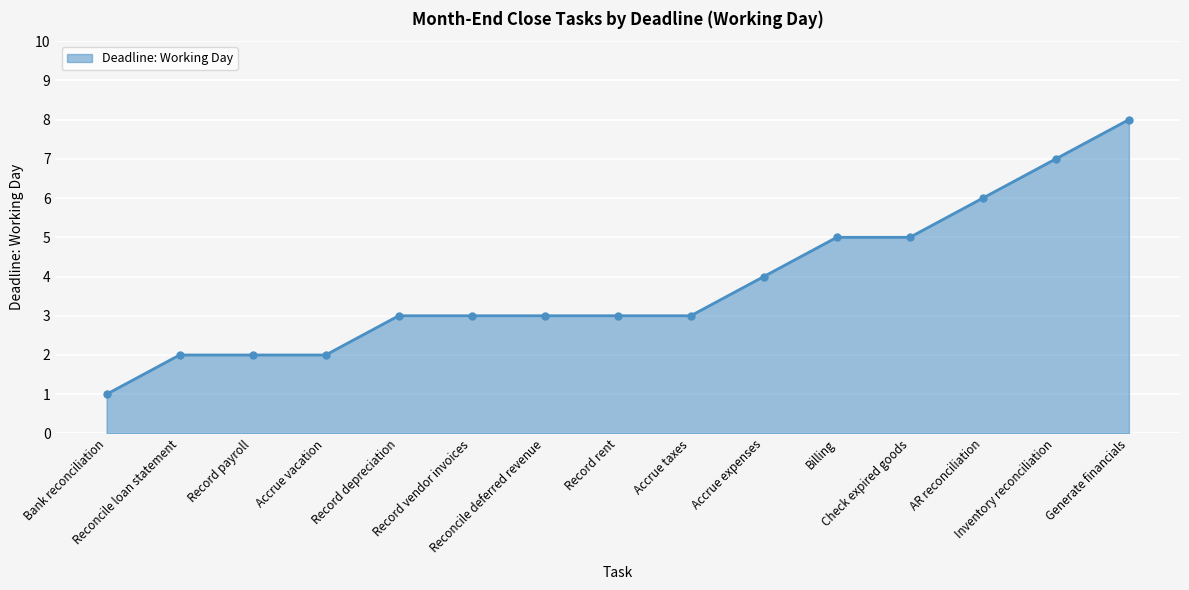

At which category does the chart reach its peak across all series?

Generate financials